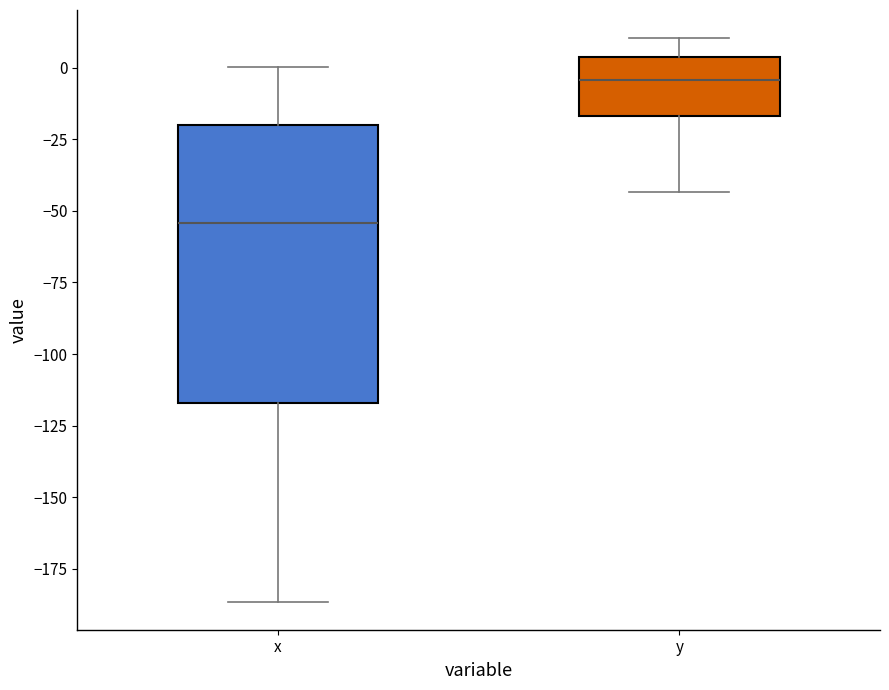

Which box's median line is the highest?

y